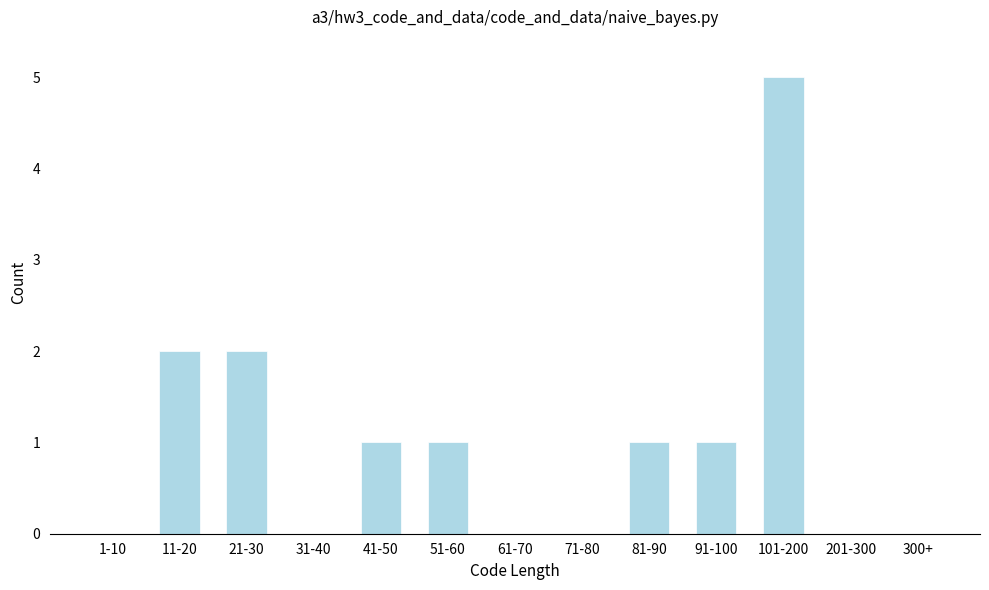

Reading right to left, extract all data points from this chart.

300+=0	201-300=0	101-200=5	91-100=1	81-90=1	71-80=0	61-70=0	51-60=1	41-50=1	31-40=0	21-30=2	11-20=2	1-10=0